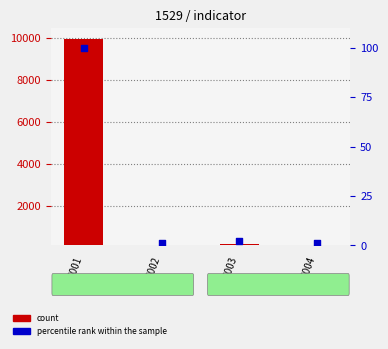

At how many categories does at least one series exceed 4567?

1